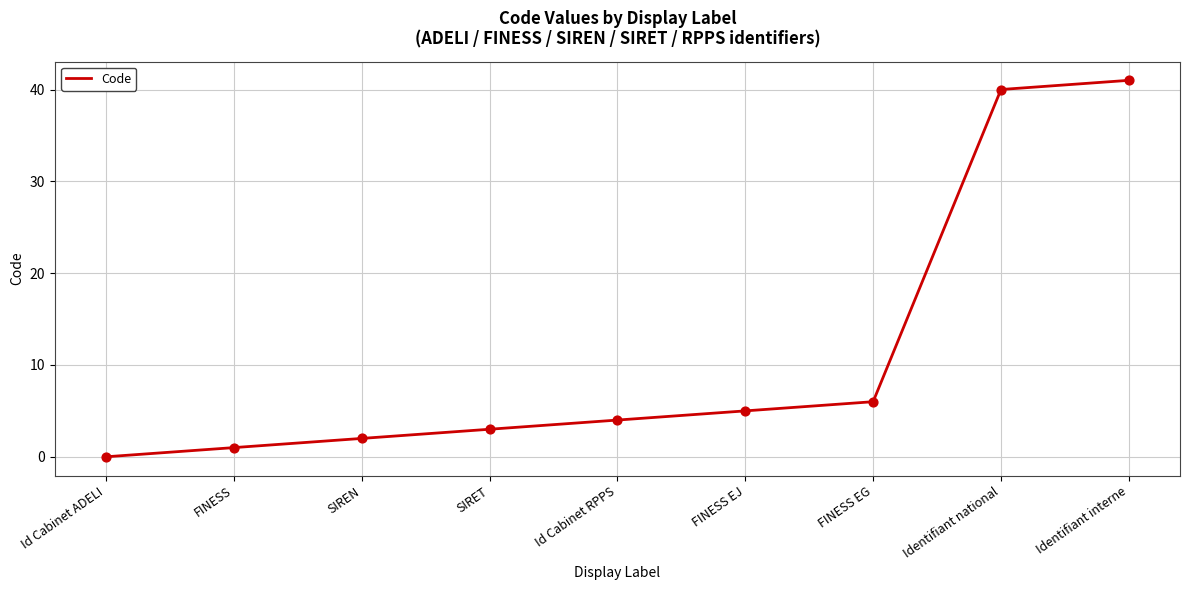

Which has a higher value, Id Cabinet ADELI or FINESS?

FINESS